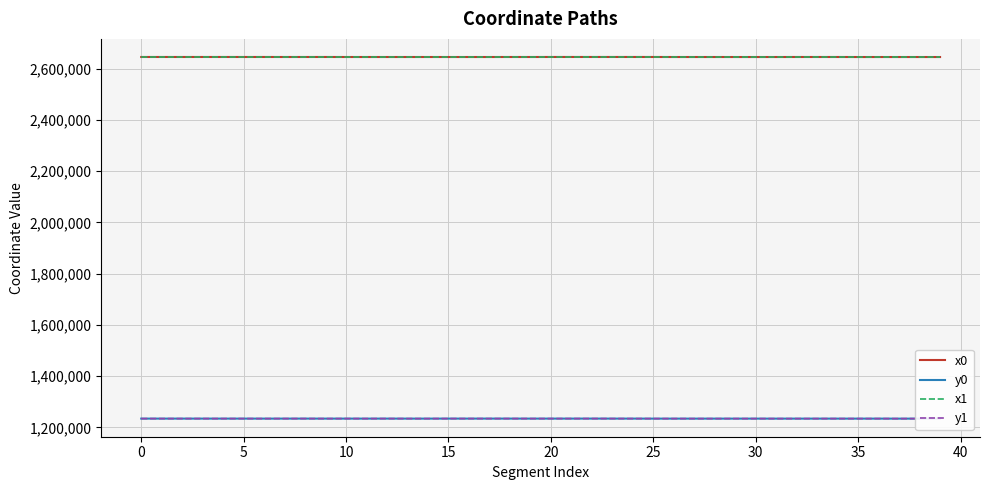

True or false: x1 and y1 intersect in this chart.

False